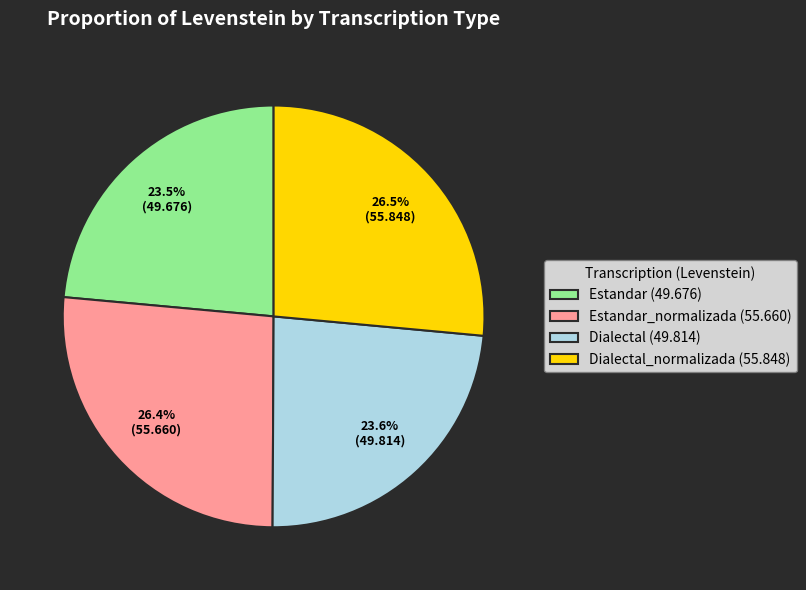

Between Estandar (49.676) and Dialectal_normalizada (55.848), which is larger?

Dialectal_normalizada (55.848)